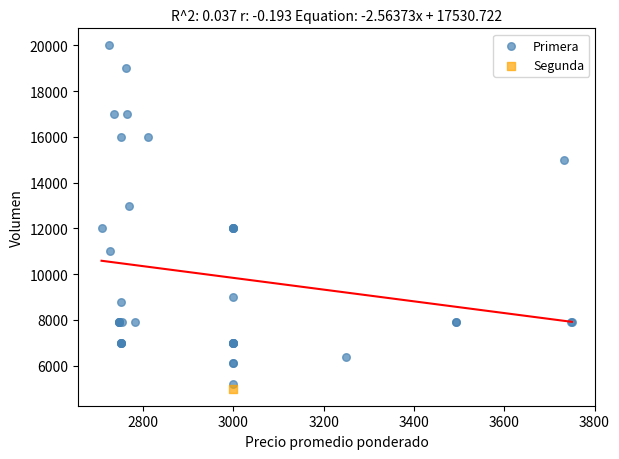

What are all the series names shown in the legend?

Primera, Segunda